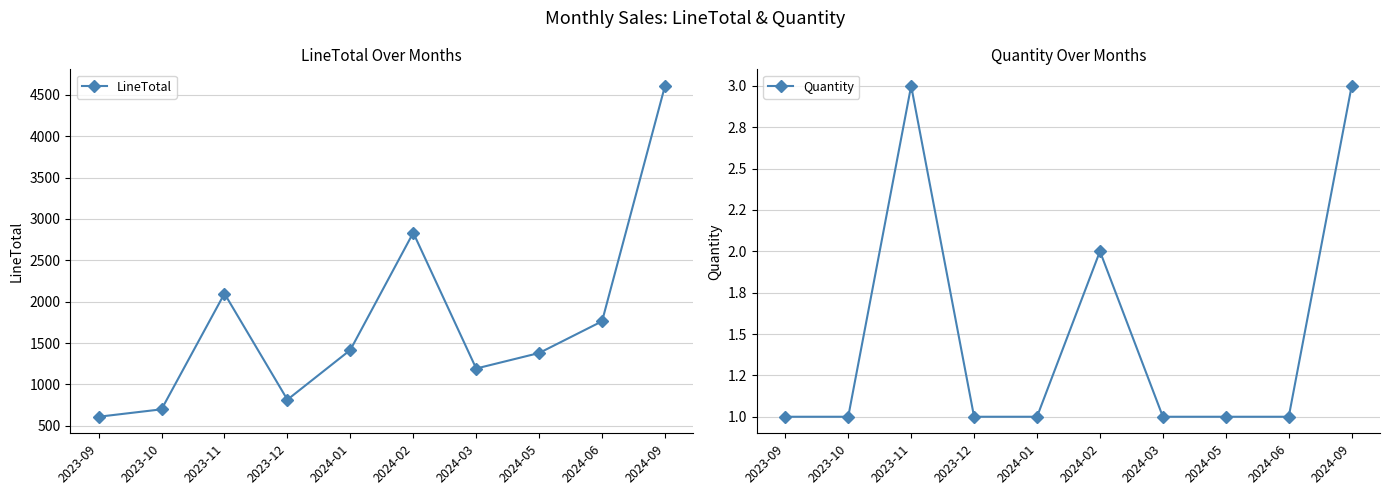

What is the approximate value of LineTotal at 2023-11?

2098.0